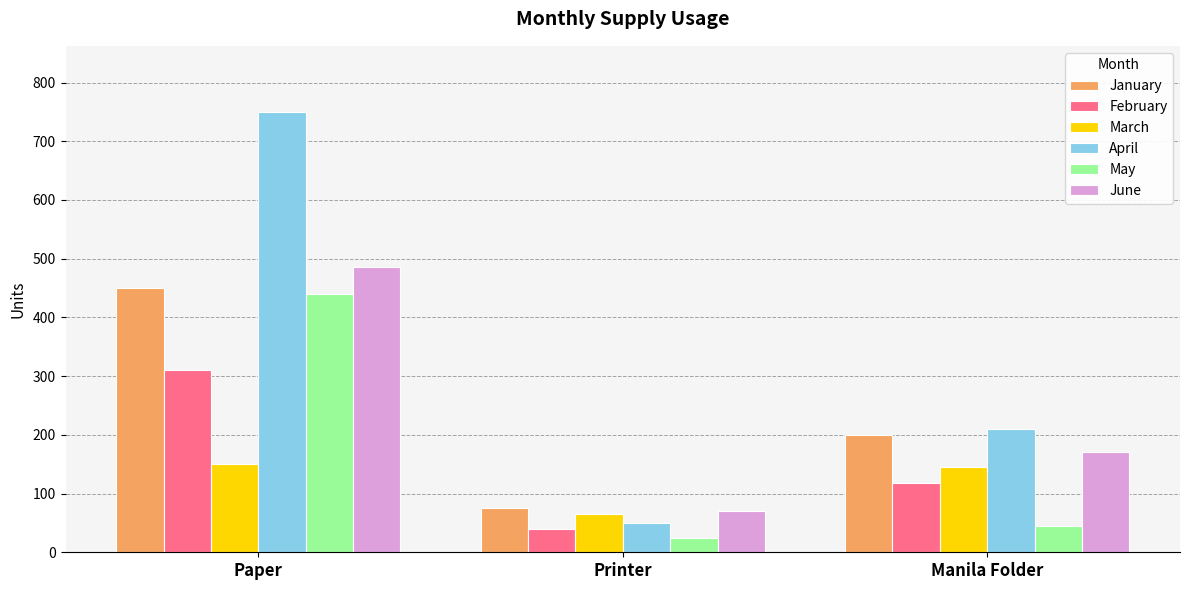

At which category is the sum across all series the highest?

Paper